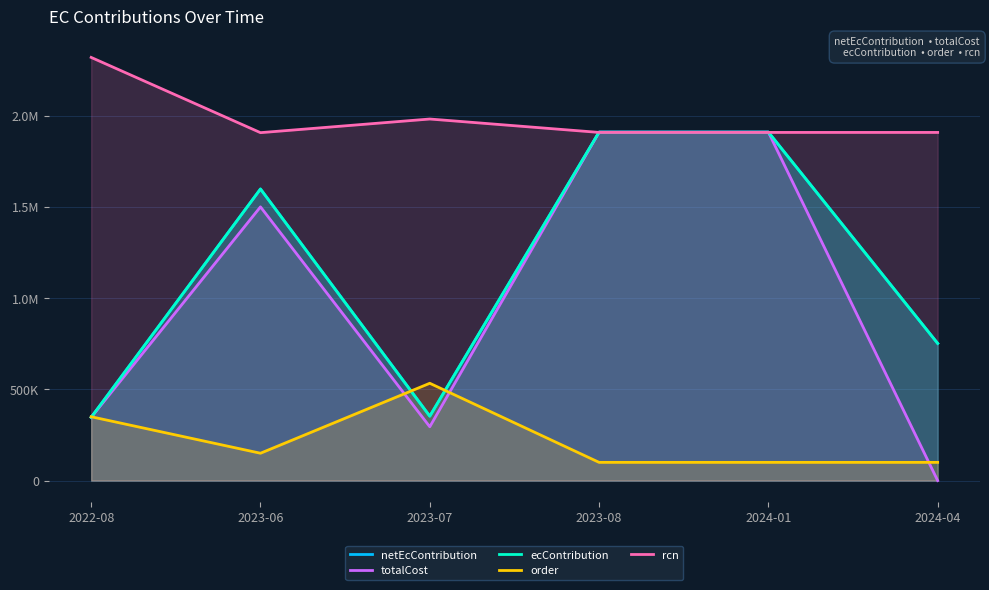

What is the label of the 1st point from the right?

2024-04